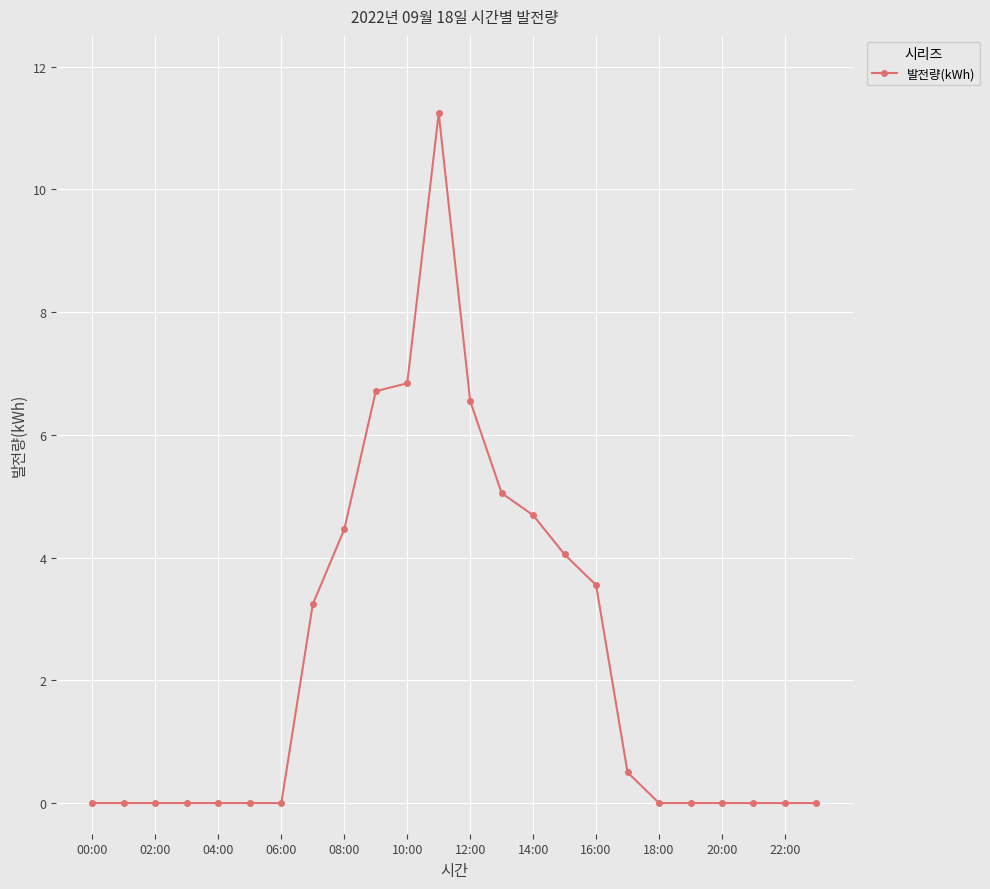

What is the greatest value displayed?

11.2